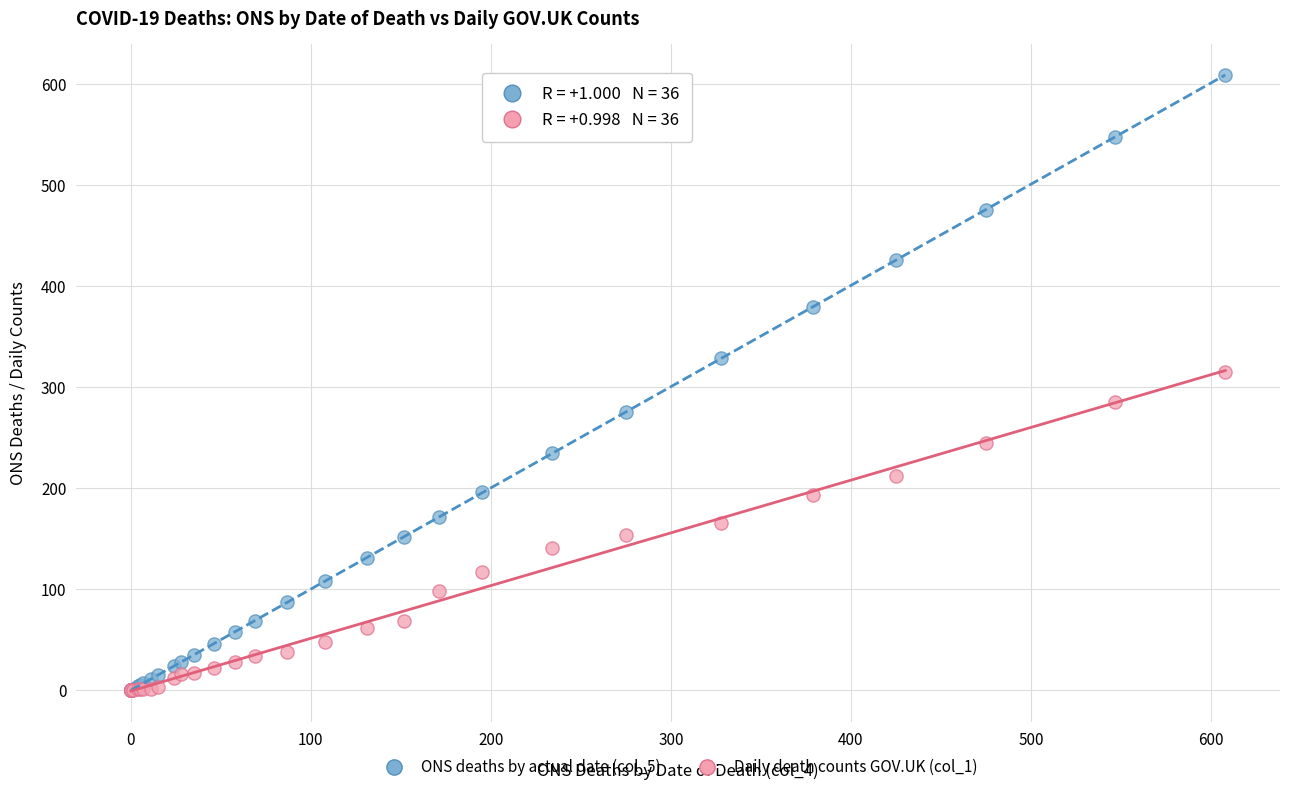

Across all series, what Y value is closest to 304?

315